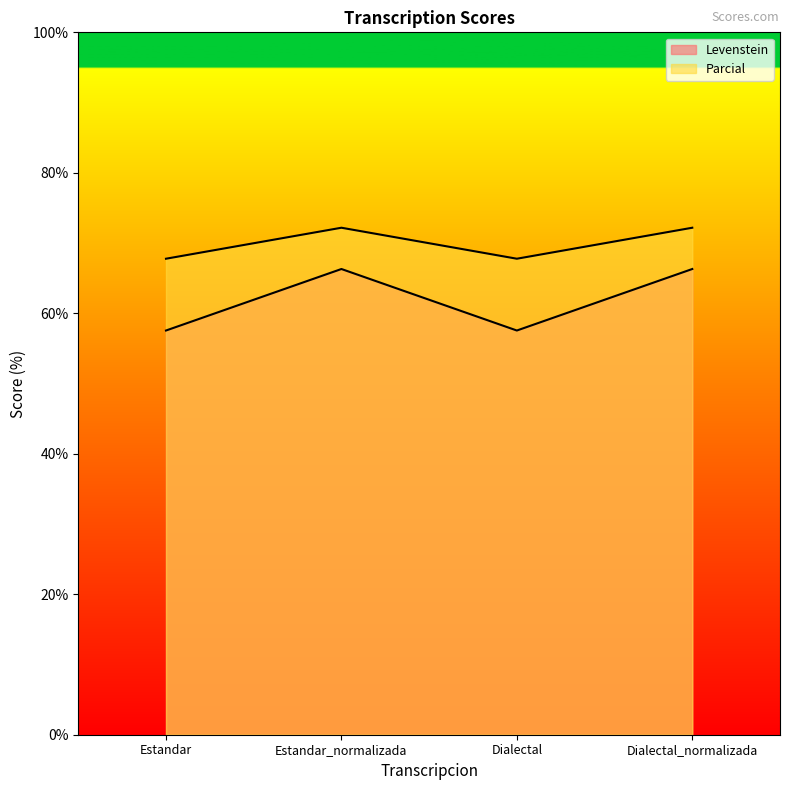

Rank the series at Dialectal_normalizada from lowest to highest value.

Levenstein, Parcial